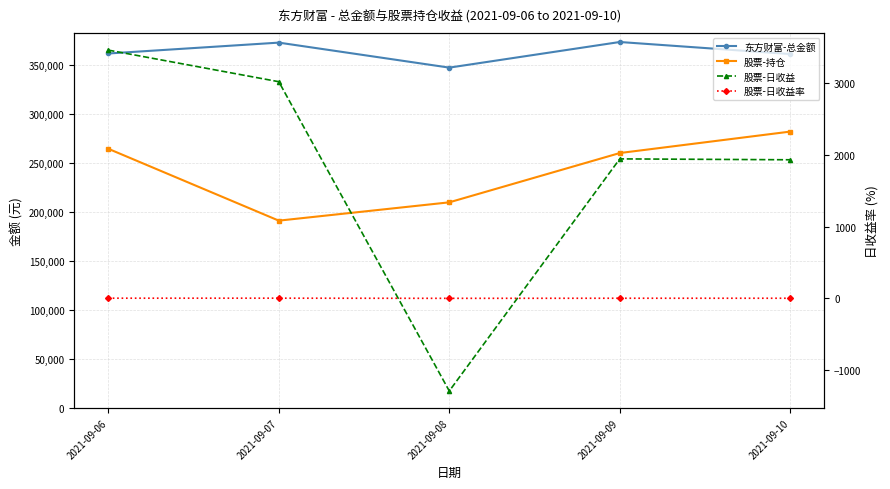

Rank the series at 2021-09-07 from lowest to highest value.

股票-日收益率, 股票-日收益, 股票-持仓, 东方财富-总金额